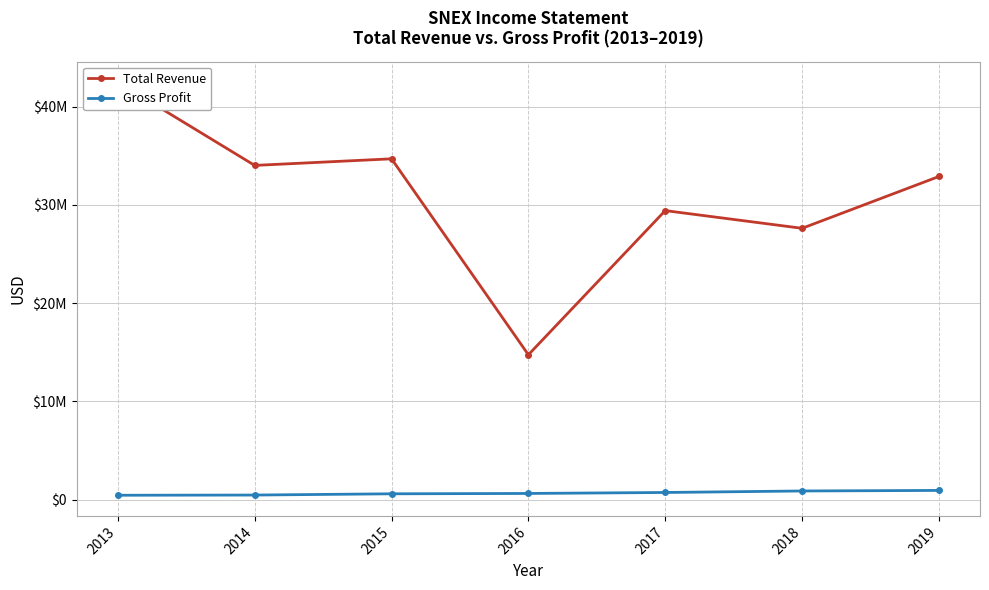

Reading left to right, extract all data points from this chart.

Total Revenue: 42493400	34022400	34693200	14754900	29423600	27622700	32897000
Gross Profit: 460300	480400	607200	642700	741900	895100	951400